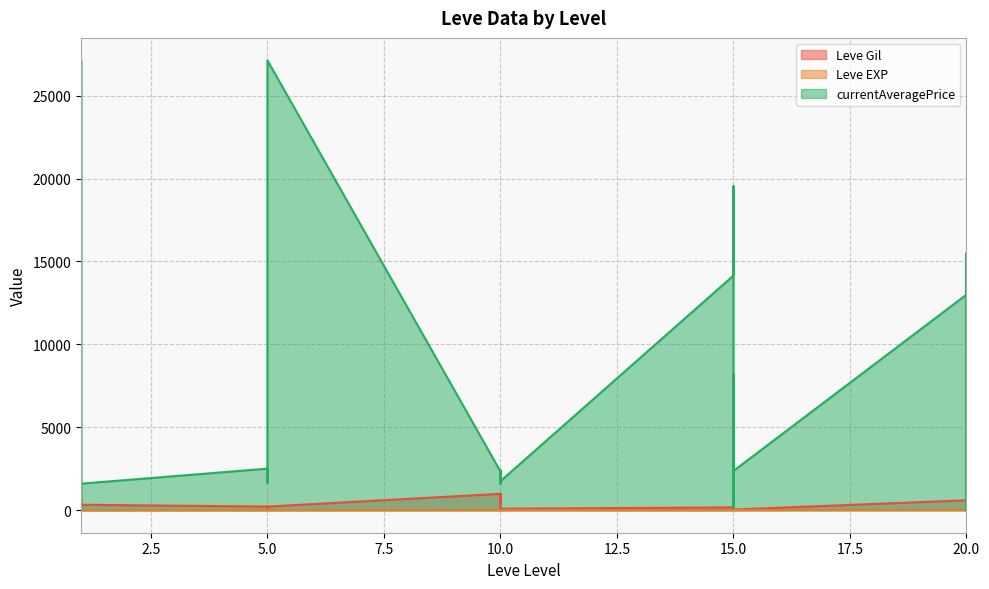

True or false: currentAveragePrice and Leve Gil intersect in this chart.

True